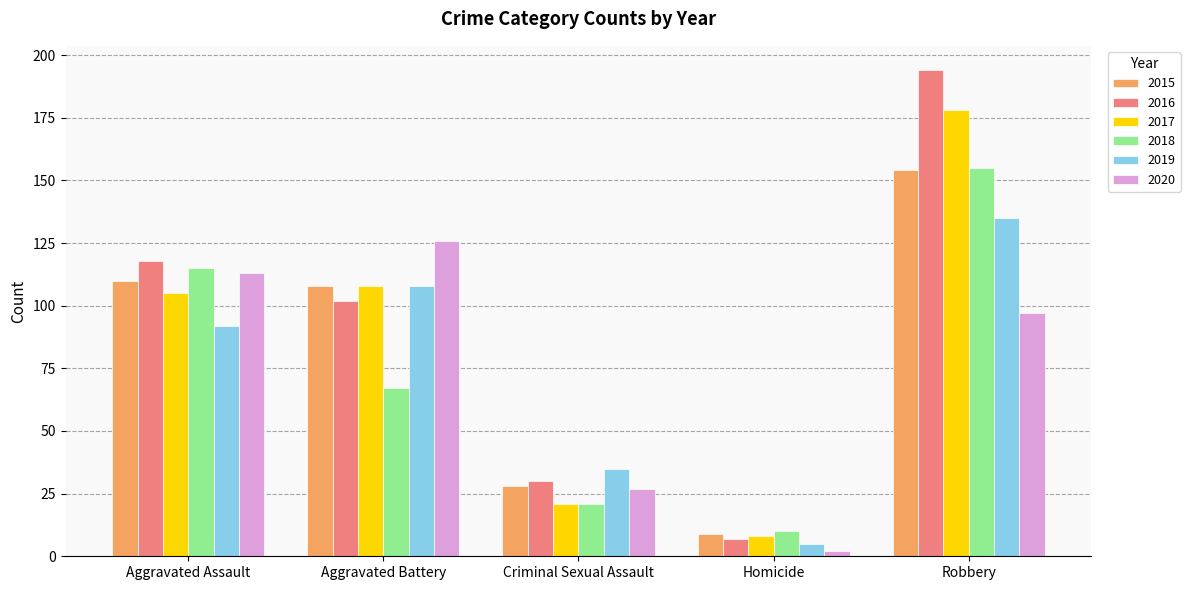

Are the bars horizontal?

No